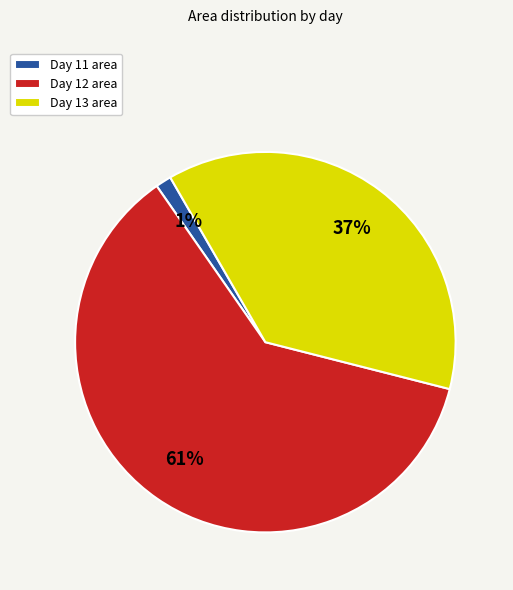

What is the ratio of the value at Day 12 area to the value at Day 13 area?

1.6